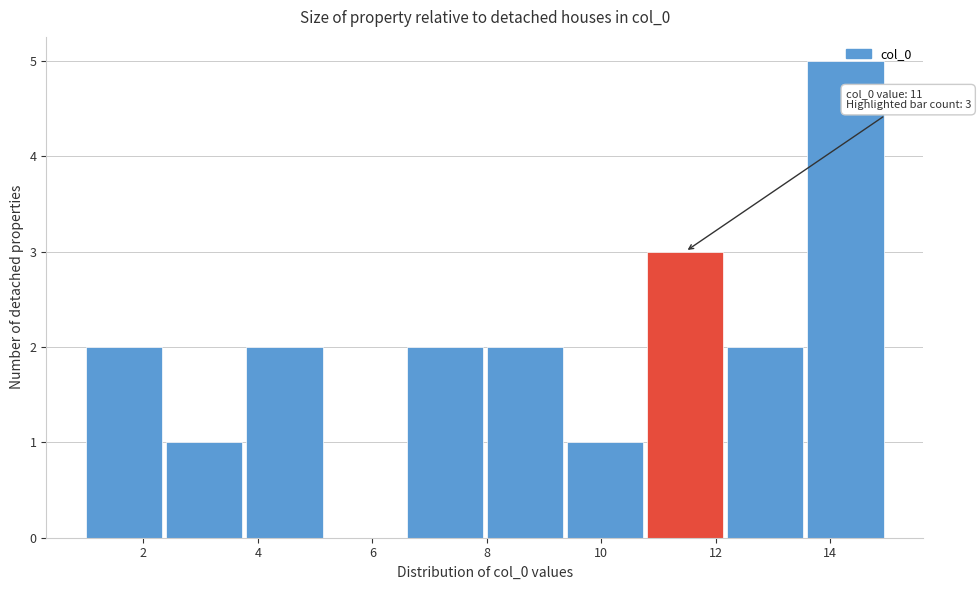

Which range on the x-axis has the tallest bar?

13.6 to 15.0